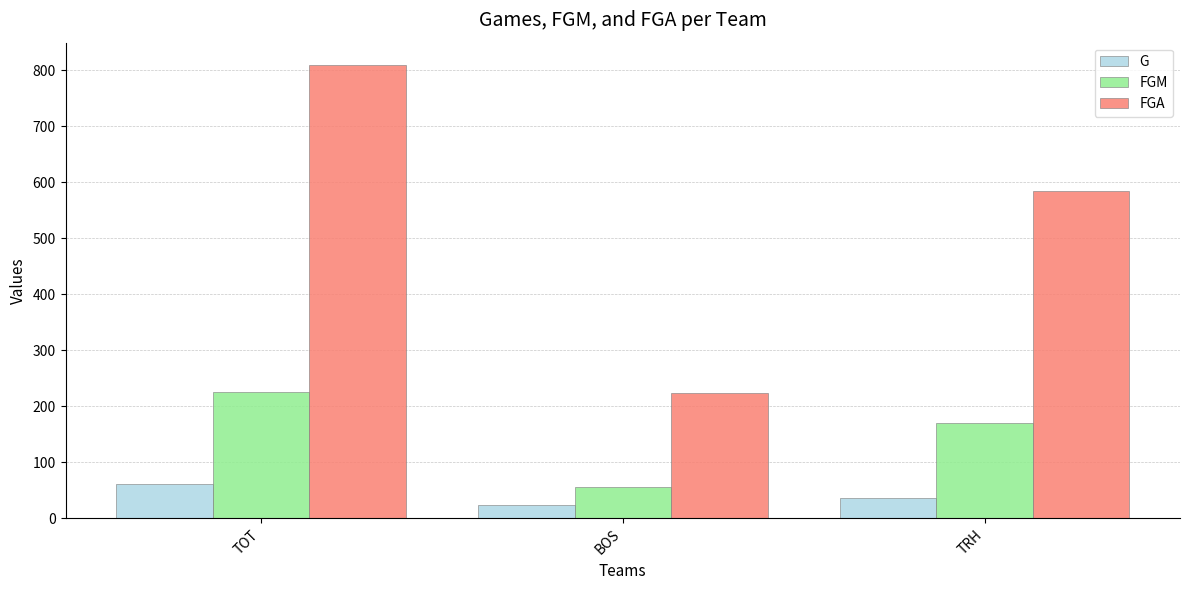

Are the bars horizontal?

No